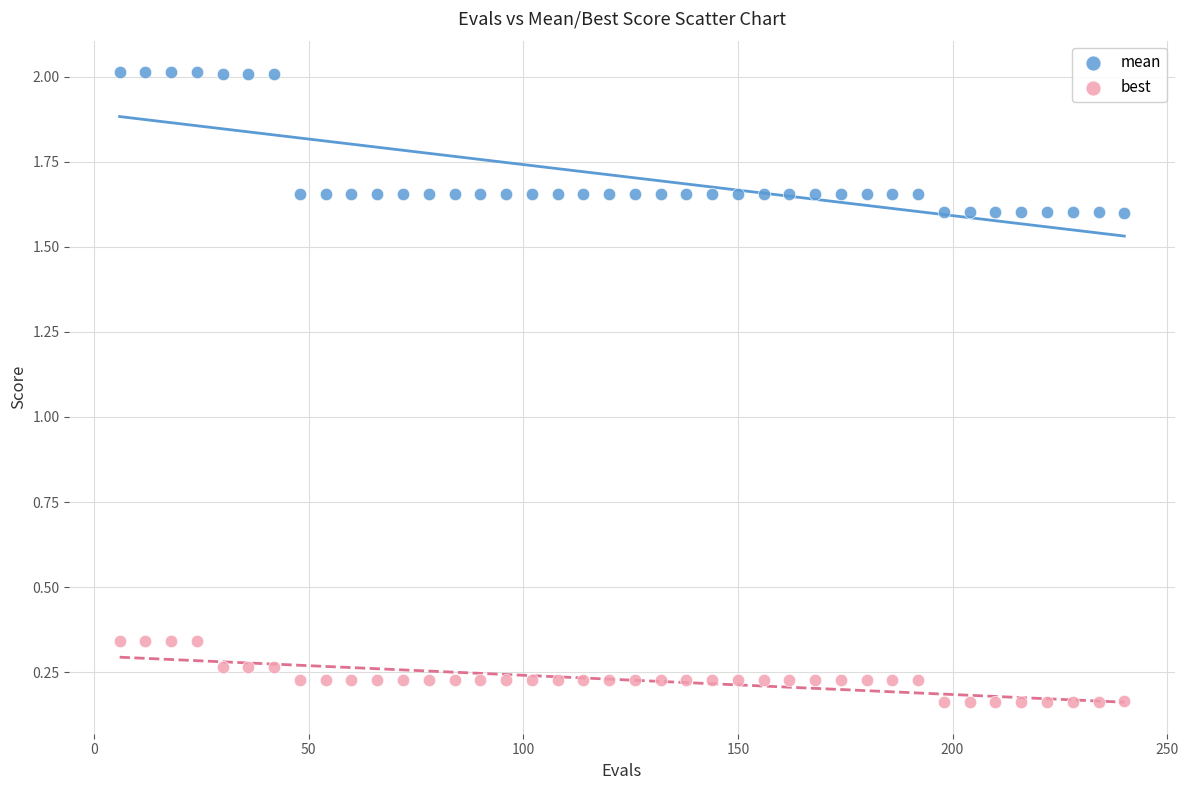

Which series contains the highest Y value?

mean